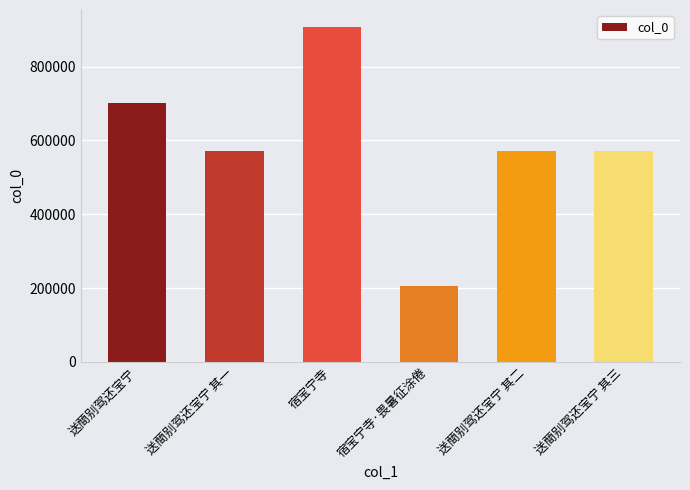

What is the difference between the second highest and minimum values?

494928